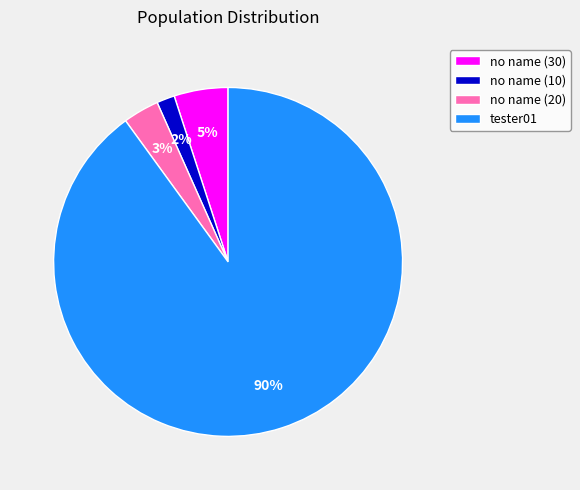

Which category has the biggest portion of the pie?

tester01